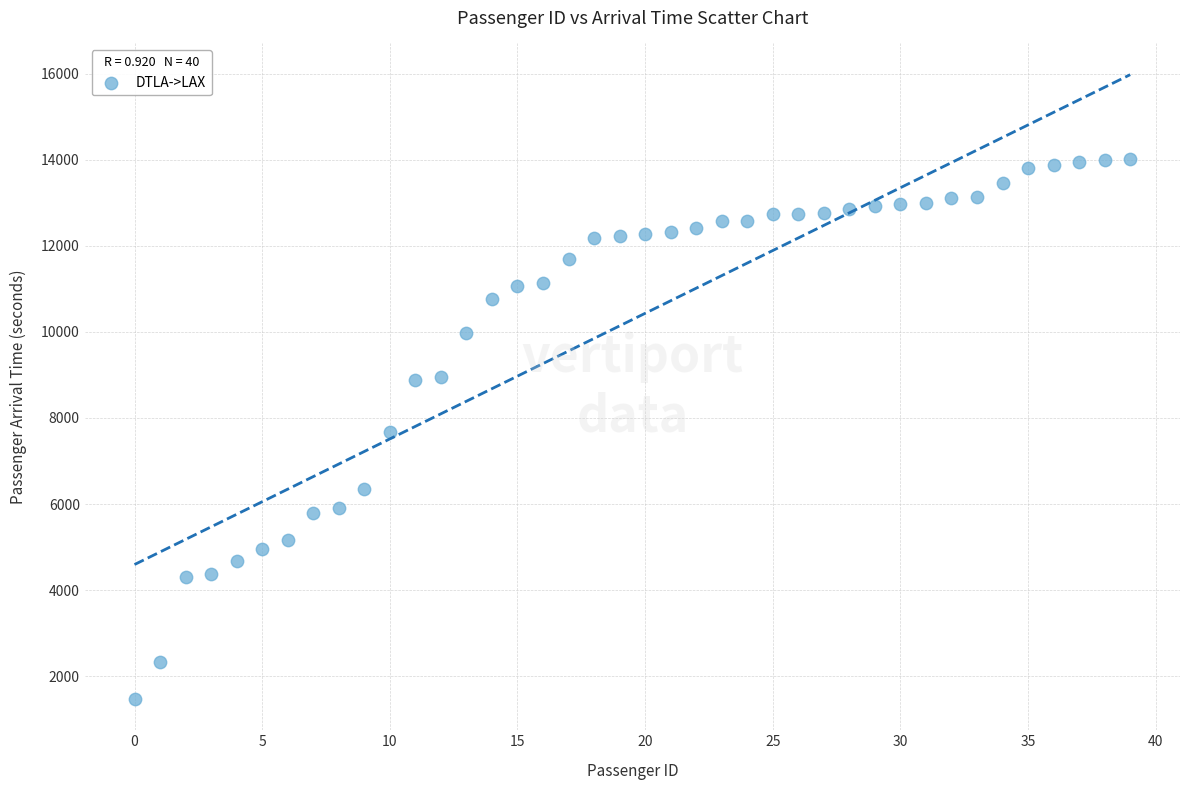

What is the range of Y values (max minus min)?

12538